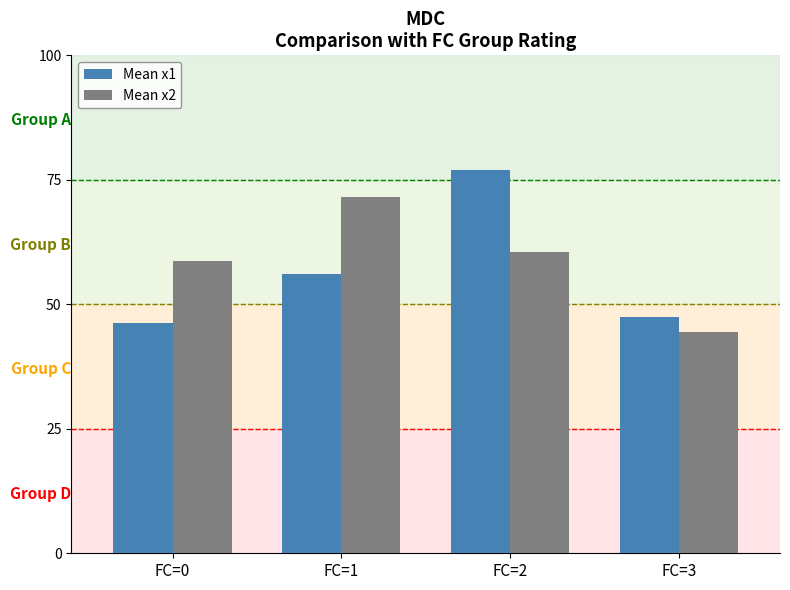

Which series has the largest total across all categories?

Mean x2